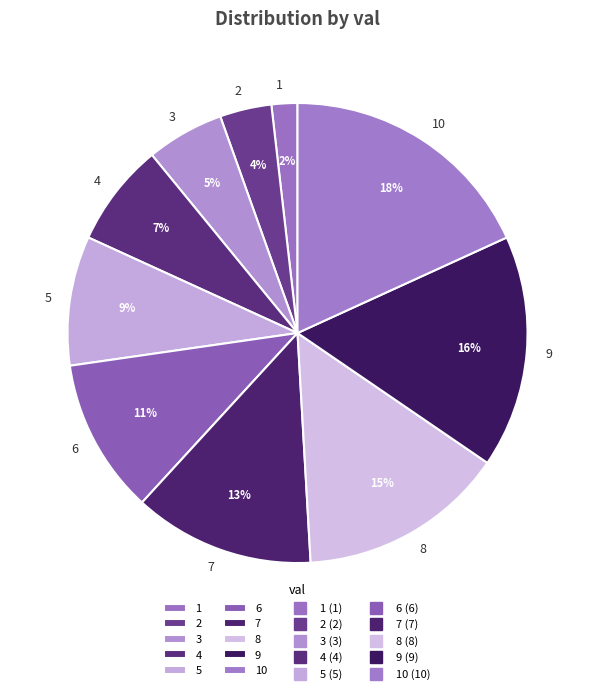

Is there a majority slice in this chart?

No